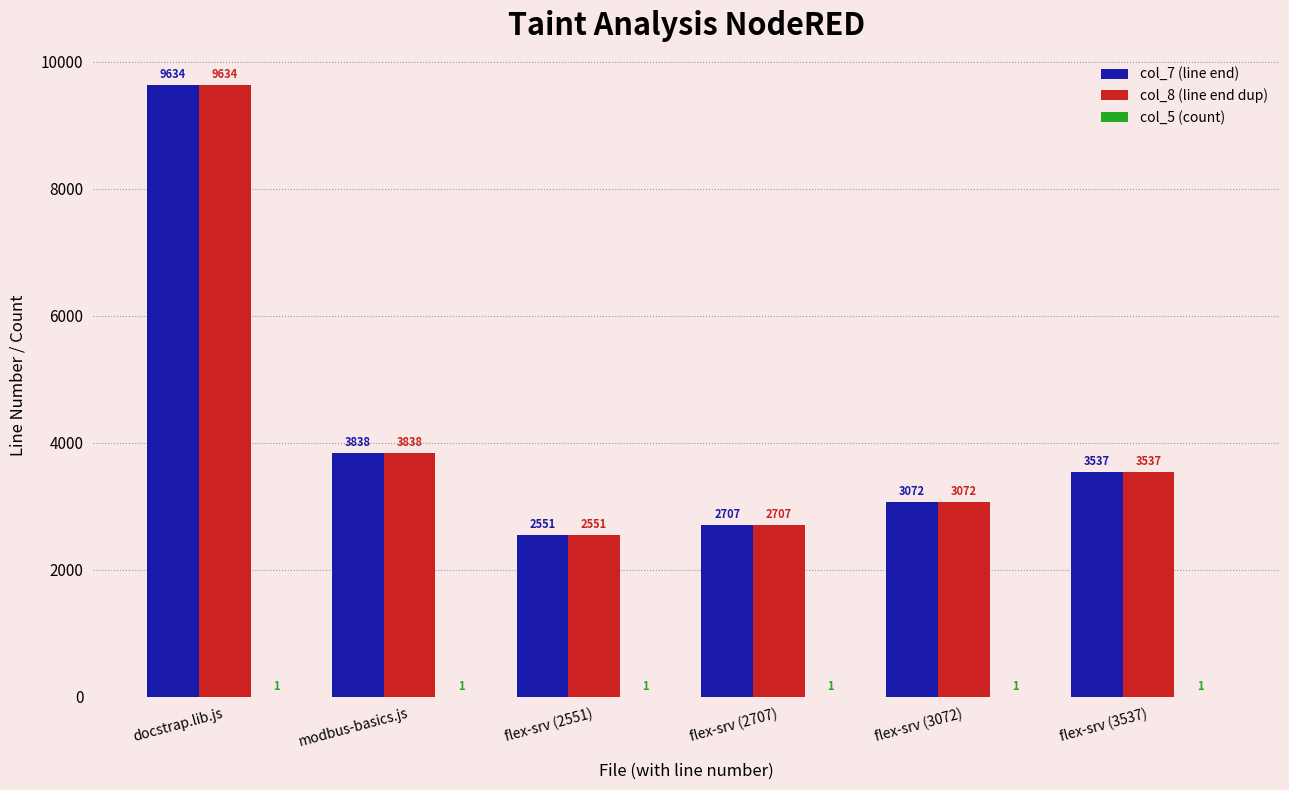

The col_8 (line end dup) series shows 3838 at modbus-basics.js. True or false?

True